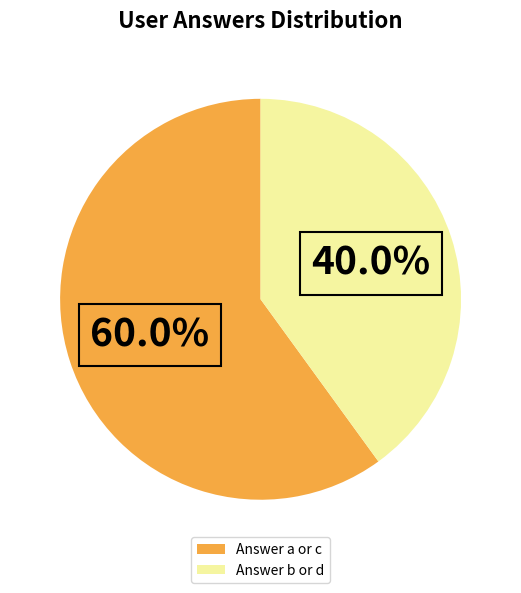

Is there a majority slice in this chart?

Yes